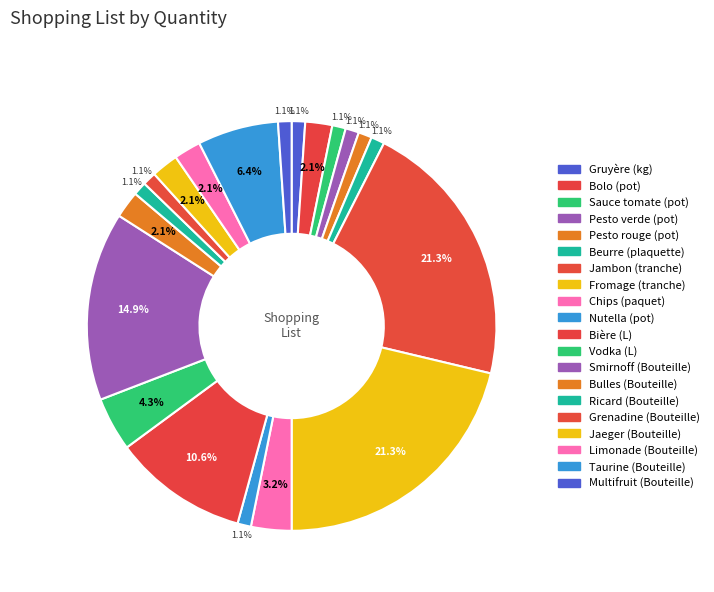

To the nearest percent, what is the average slice percentage?

5%